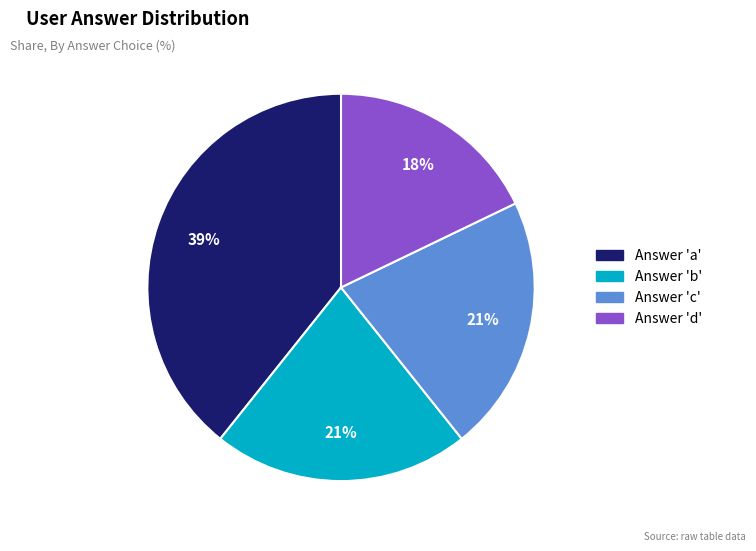

Is there a majority slice in this chart?

No